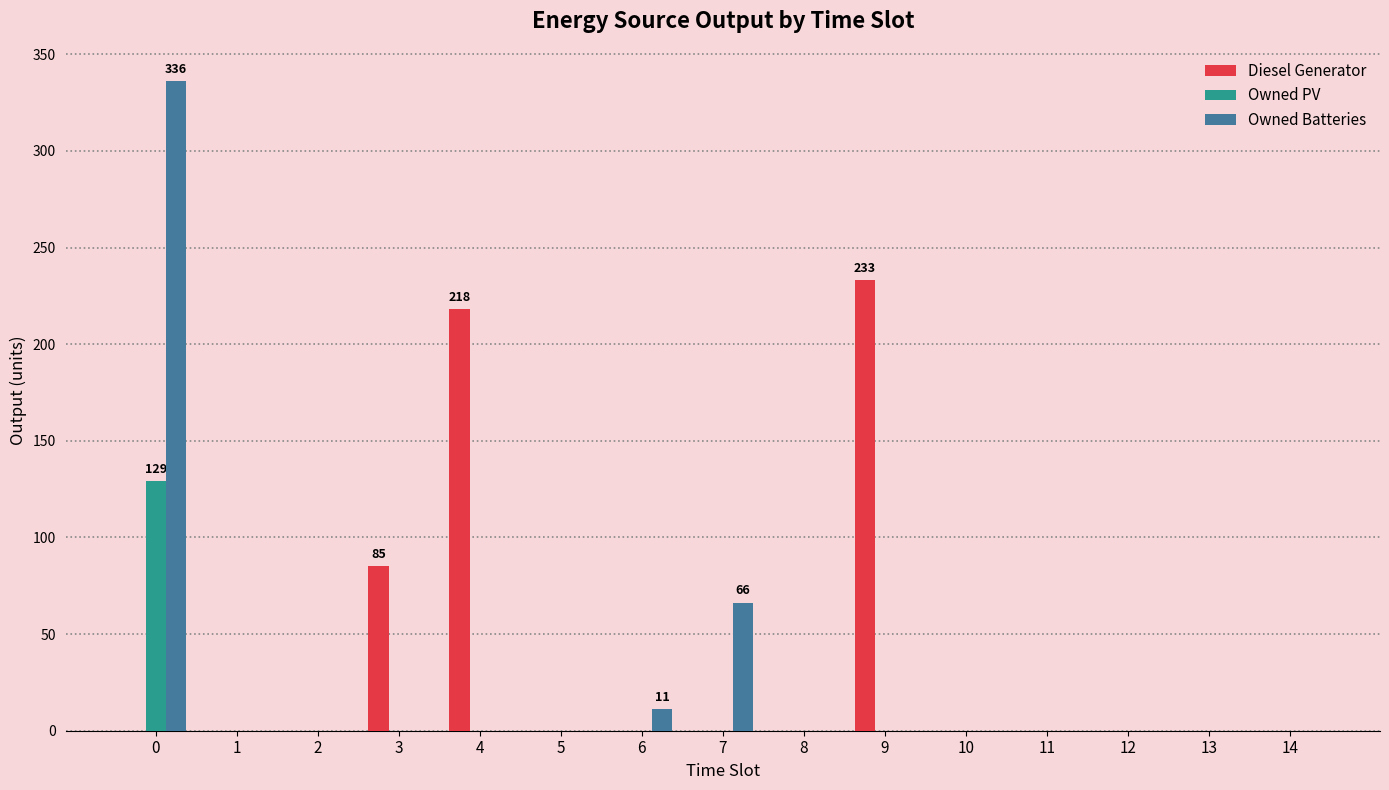

True or false: Diesel Generator has a value of -83 at 2.

False